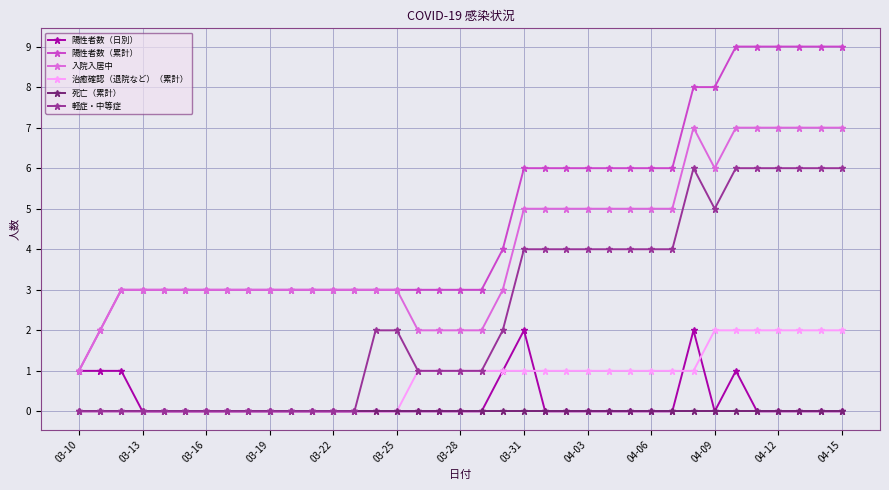

Which series has the largest total across all categories?

陽性者数（累計）